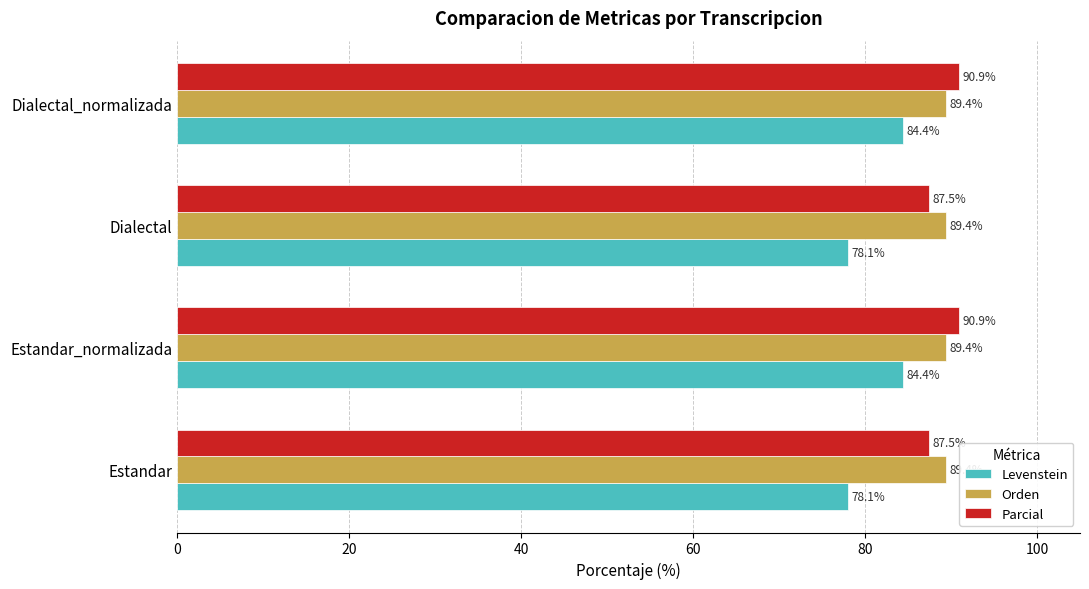

What is the difference between the highest and lowest values at Estandar_normalizada?

6.5